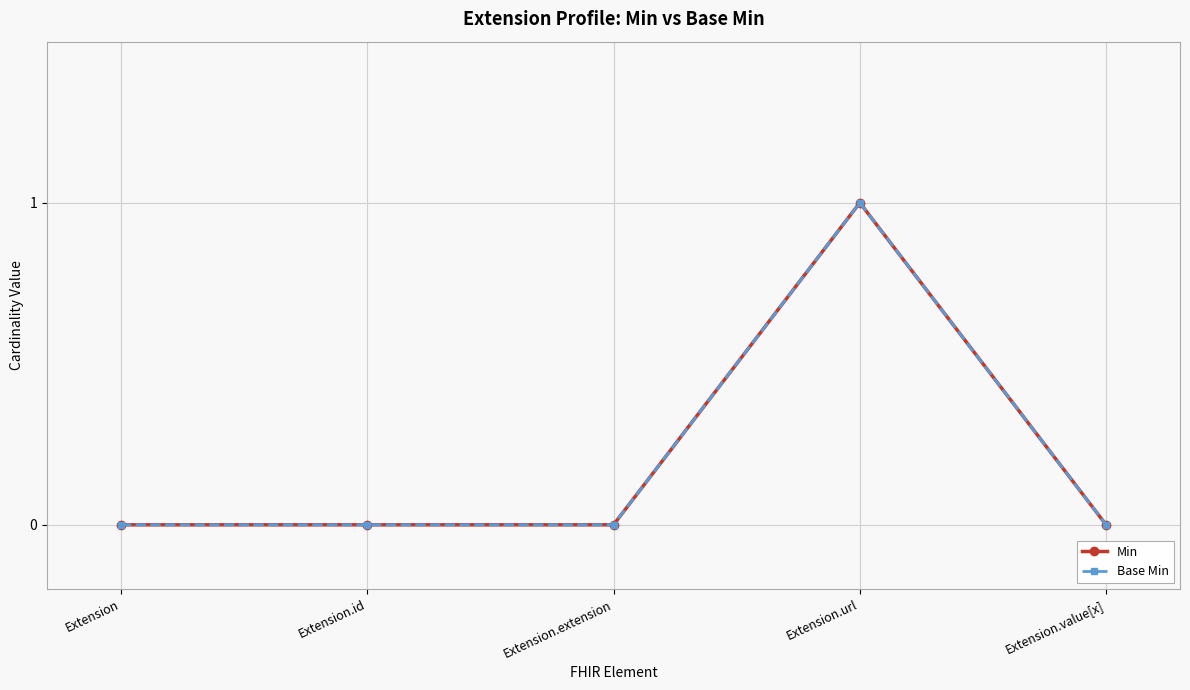

At which category does the chart reach its peak across all series?

Extension.url